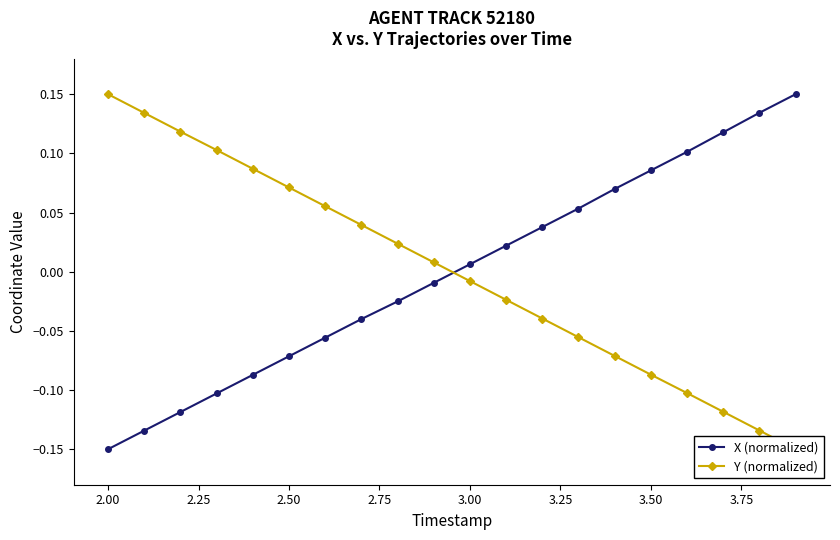

True or false: X (normalized) and Y (normalized) cross at least once.

True